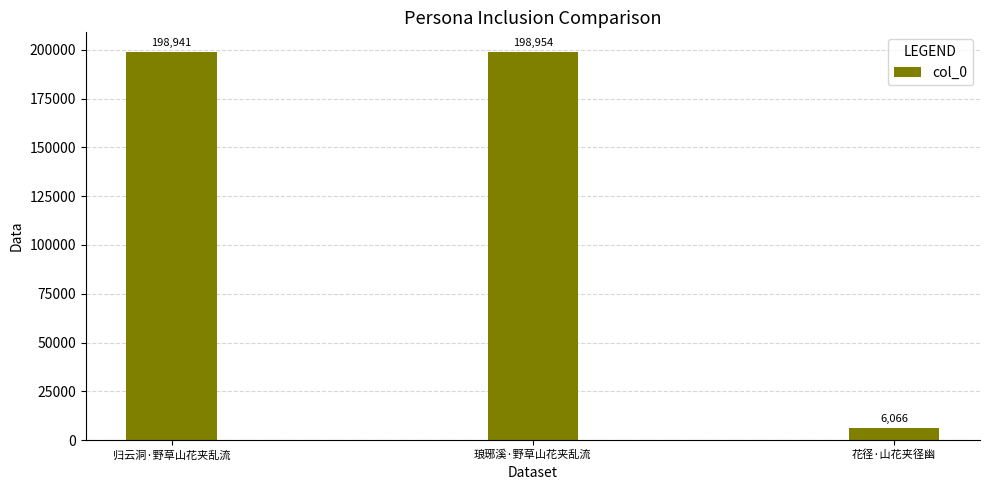

List the labels in order of value, largest first.

琅琊溪·野草山花夹乱流, 归云洞·野草山花夹乱流, 花径·山花夹径幽